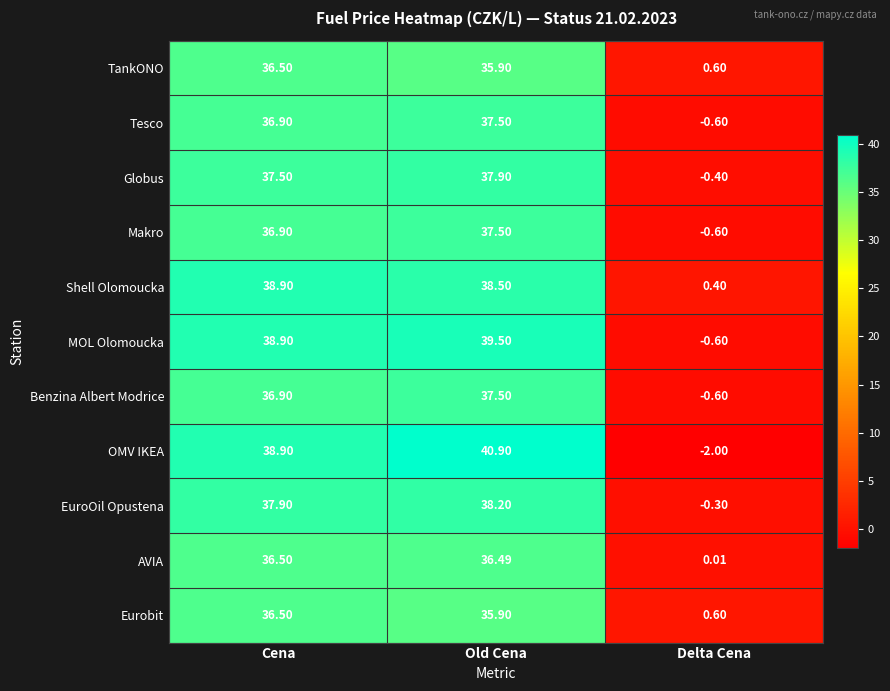

At how many categories does at least one series exceed 23?

2